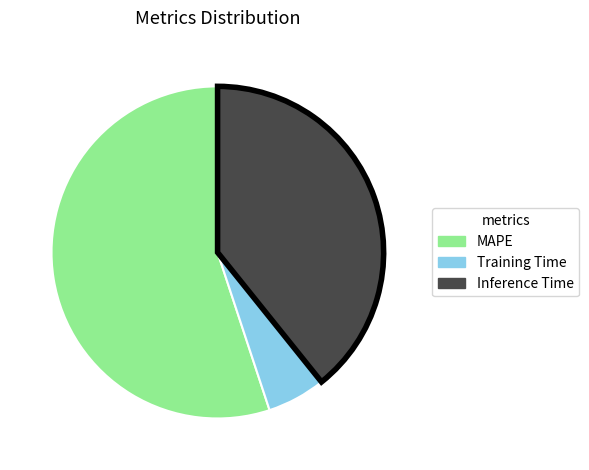

Combined, do MAPE and Training Time account for over 50%?

Yes